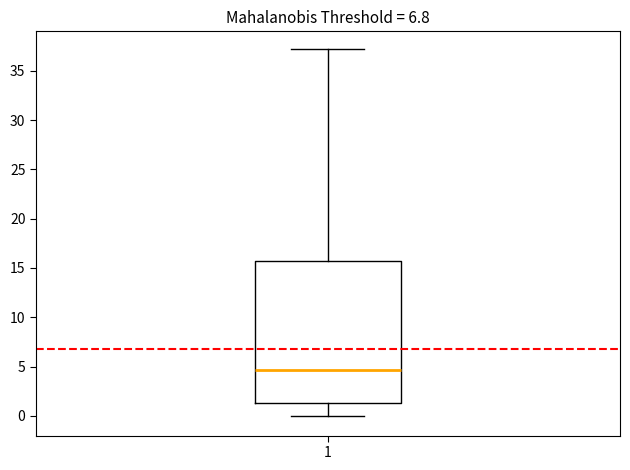

Transcribe this box plot: give where the median line is, the range the box spans, and where the two whiskers end, as read against the y-axis. The values are not printed on the chart, so give them approximately, as read against the axis.

median 4.5, box 1.5 to 15.5, whiskers 0.0 to 37.0